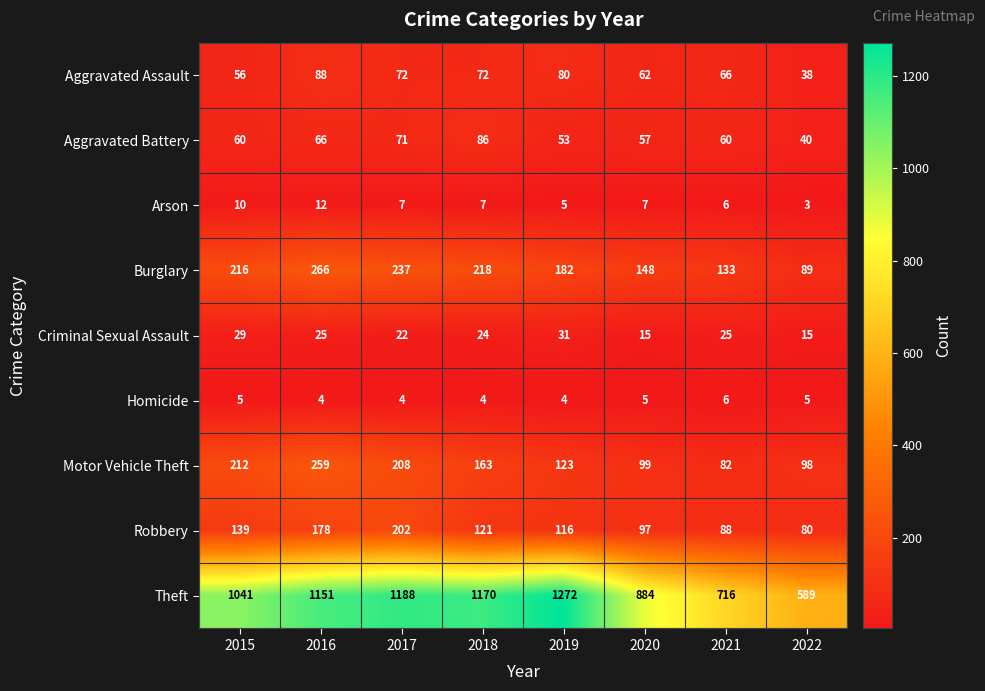

At which category is the sum across all series the highest?

2016